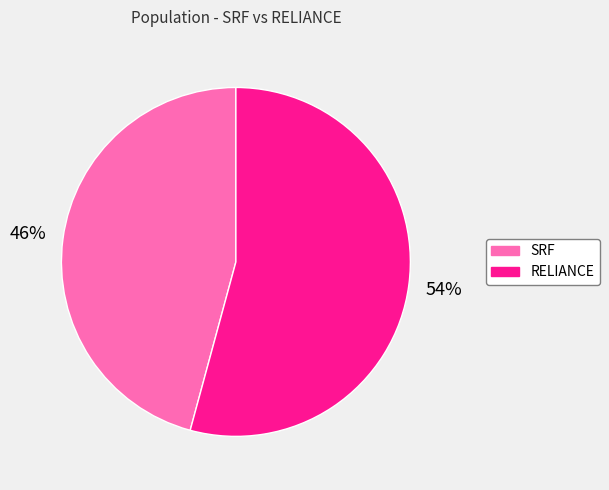

Do RELIANCE and SRF together represent more than half of the pie?

Yes